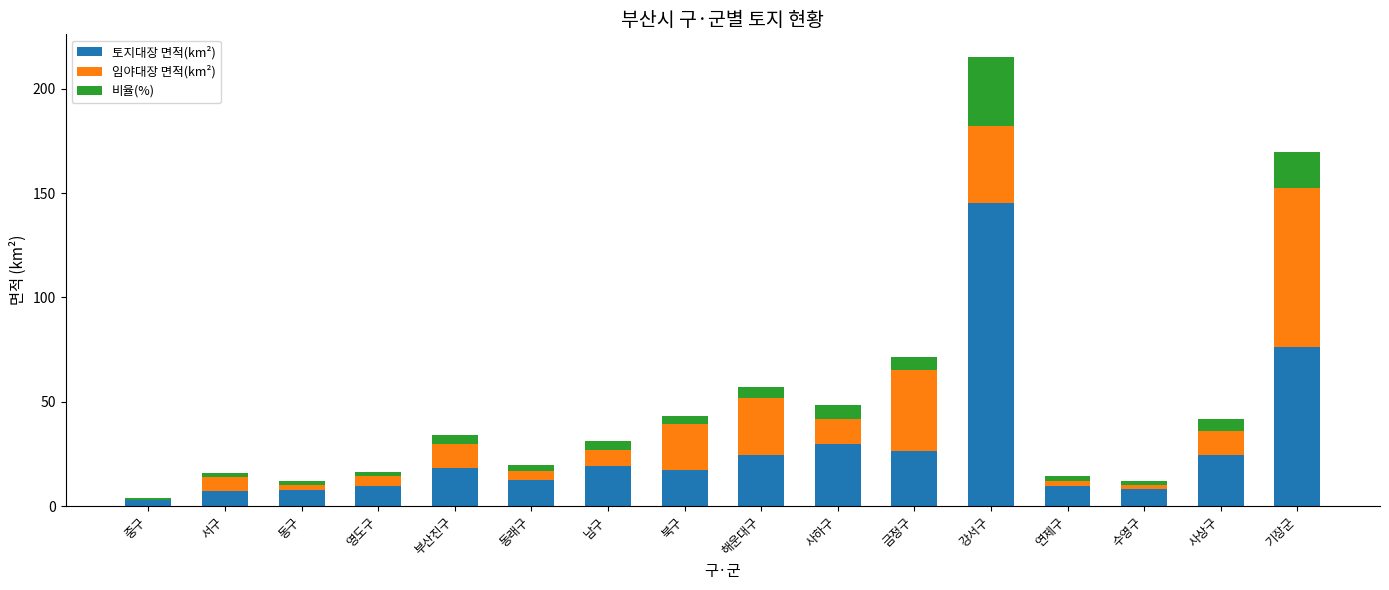

What is the highest value of the 토지대장 면적(km²) series?

145.3